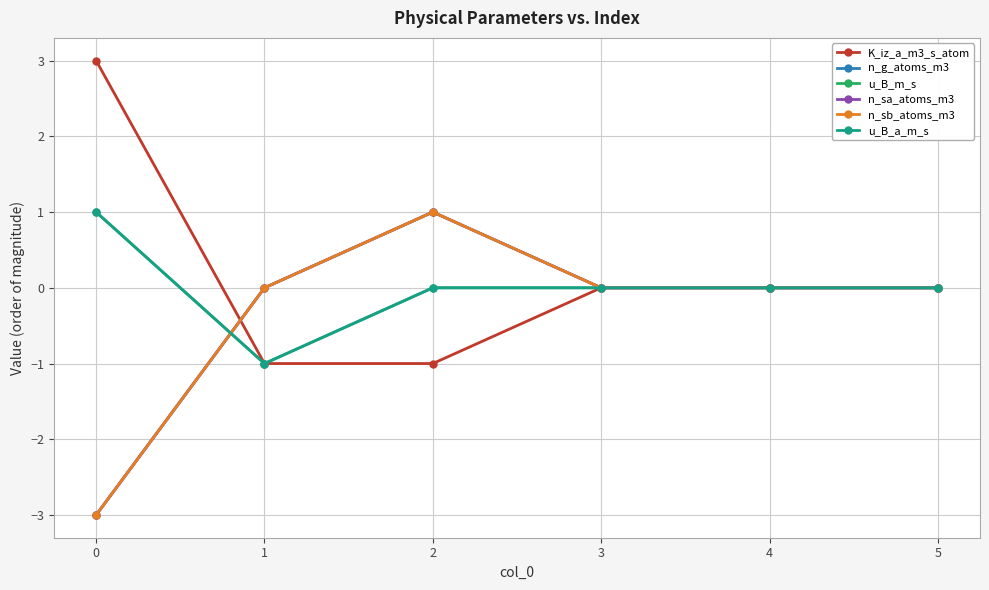

Which series ends up on top after the final intersection of u_B_m_s and n_sa_atoms_m3?

n_sa_atoms_m3